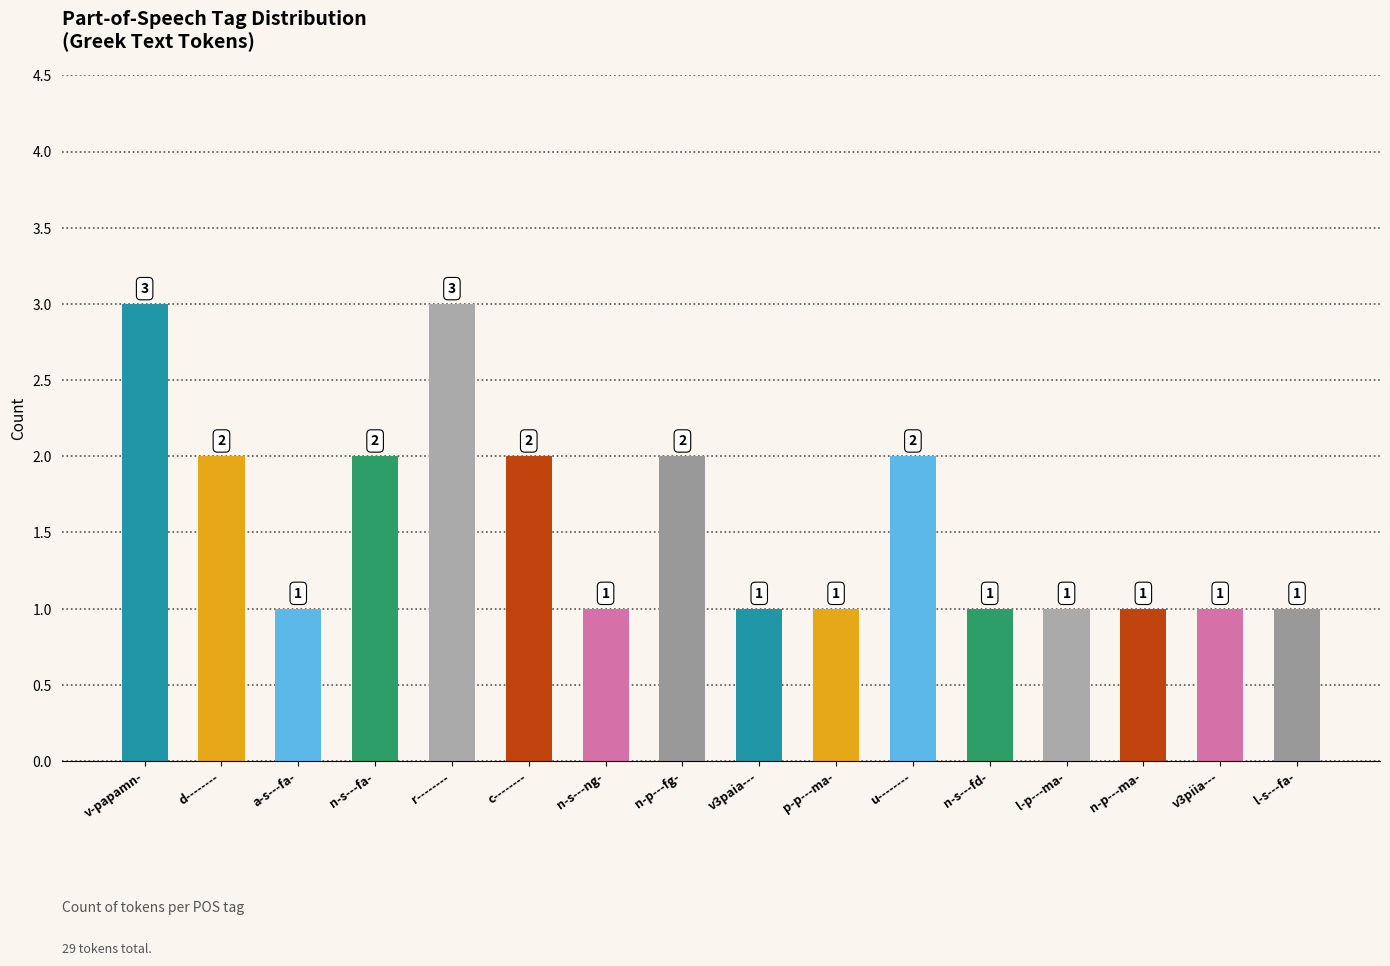

What is the maximum value shown in the chart?

3